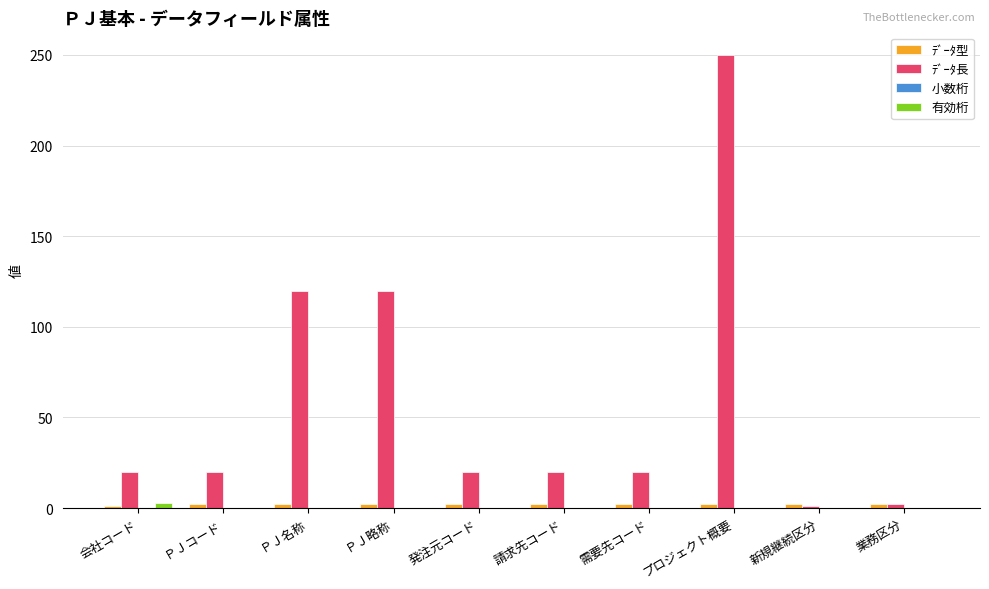

What is the total value across all series at 新規継続区分?

3